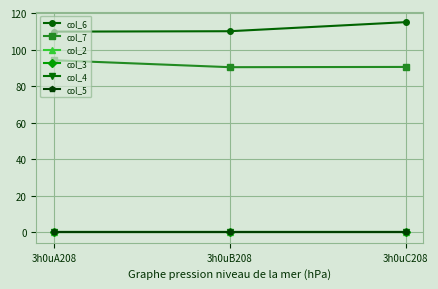

Does the chart have visible grid lines?

Yes